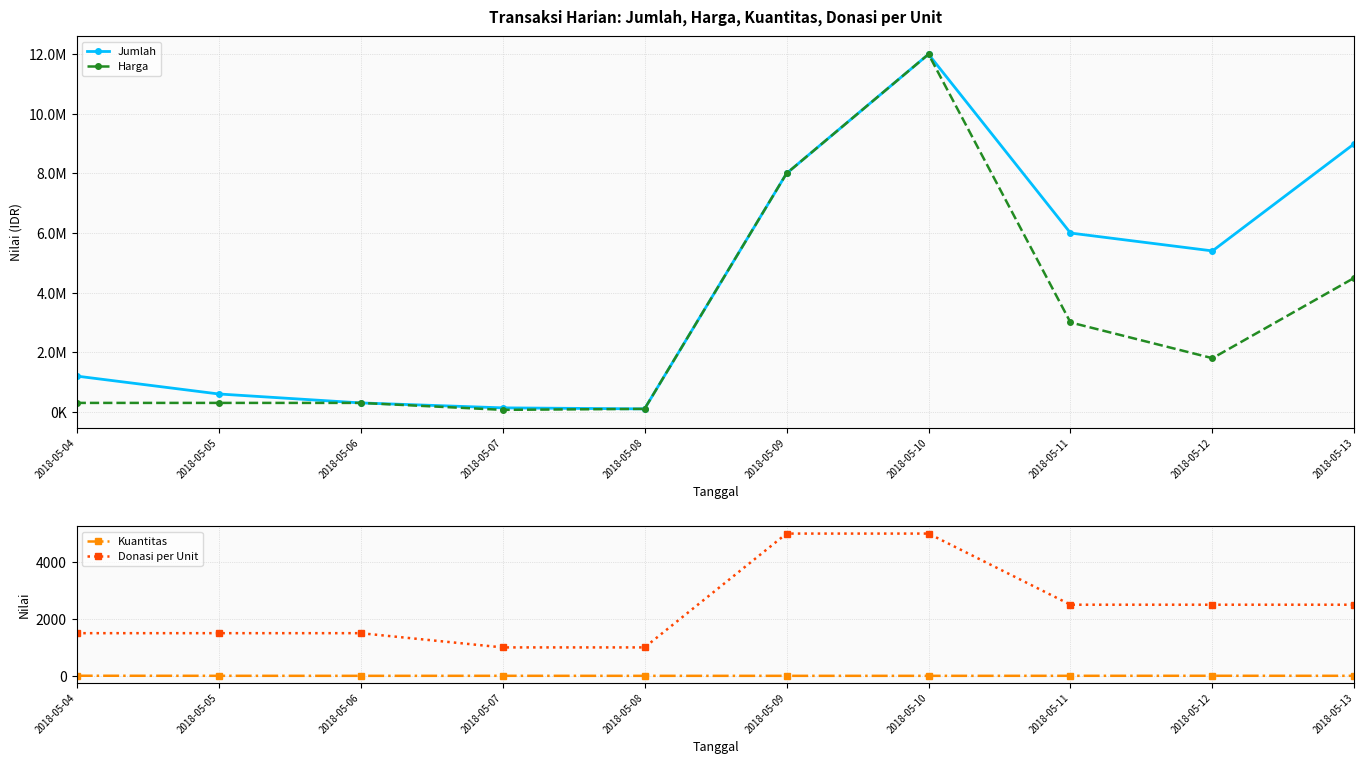

List the series in order of their peak value, lowest first.

Kuantitas, Donasi per Unit, Jumlah, Harga